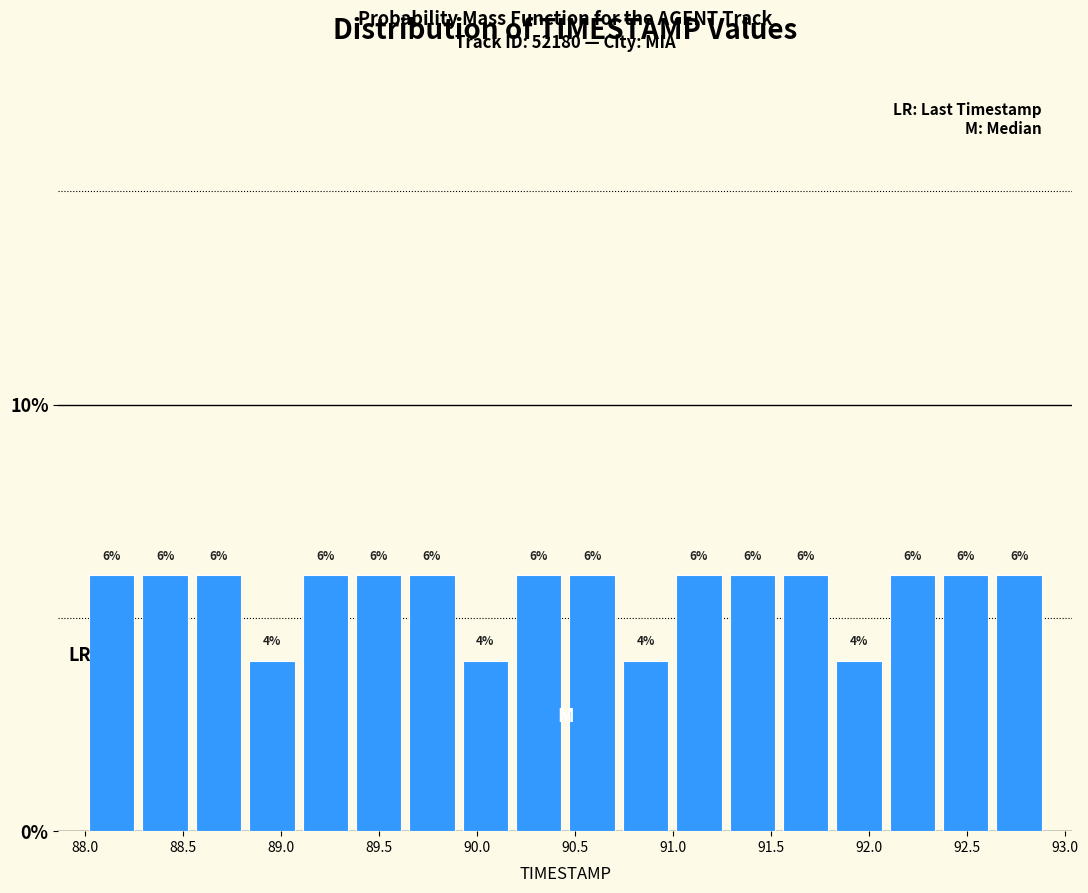

Reading left to right, list every bar in this chart as the range it spans on the x-axis followed by its height. The bar edges are not printed on the chart, so give them approximately, as read against the axis.

88.00 to 88.25: 6
88.25 to 88.55: 6
88.55 to 88.80: 6
88.80 to 89.10: 4
89.10 to 89.35: 6
89.35 to 89.65: 6
89.65 to 89.90: 6
89.90 to 90.20: 4
90.20 to 90.45: 6
90.45 to 90.70: 6
90.70 to 91.00: 4
91.00 to 91.25: 6
91.25 to 91.55: 6
91.55 to 91.80: 6
91.80 to 92.10: 4
92.10 to 92.35: 6
92.35 to 92.65: 6
92.65 to 92.90: 6